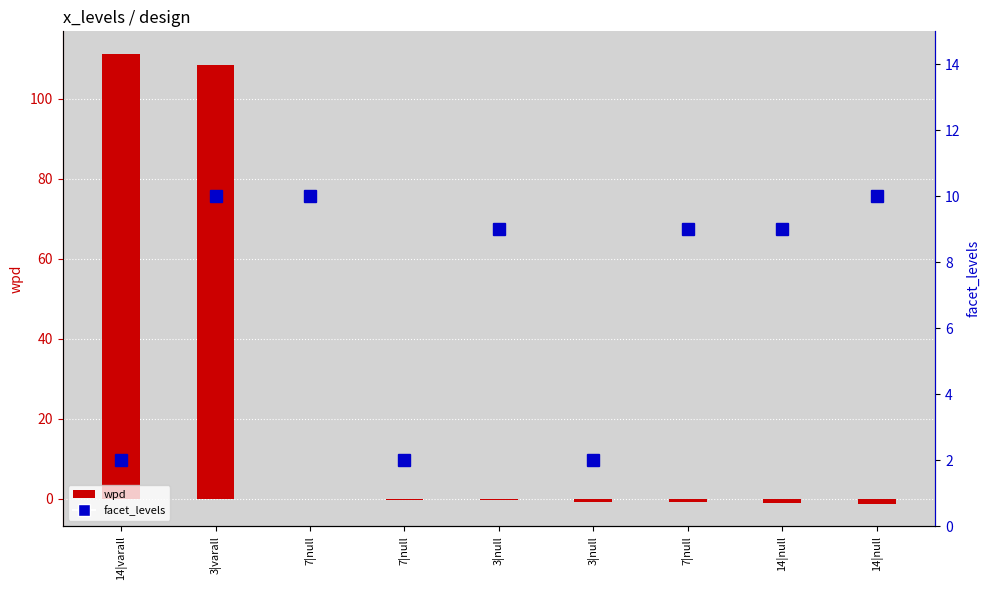

The facet_levels series shows 13.1 at 3|null. True or false?

False